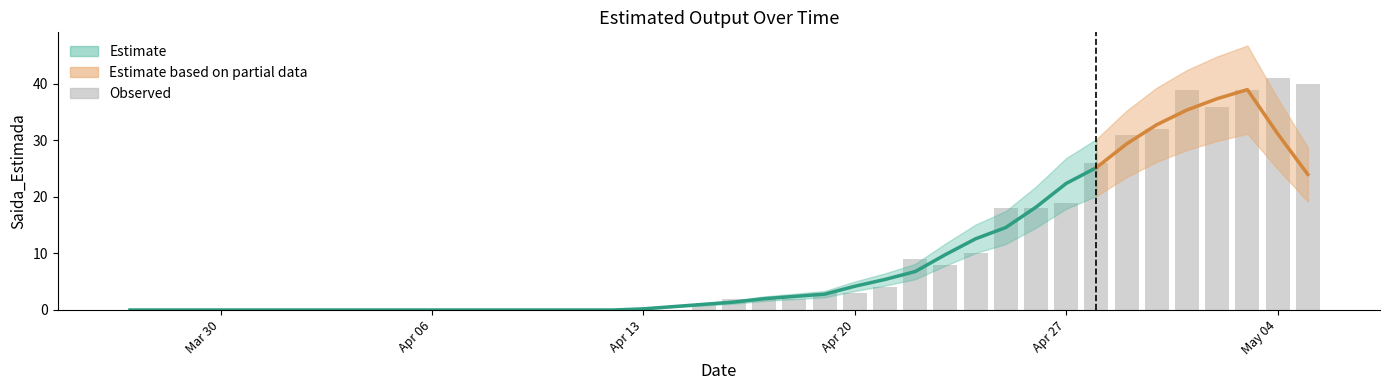

What is the greatest value displayed?

41